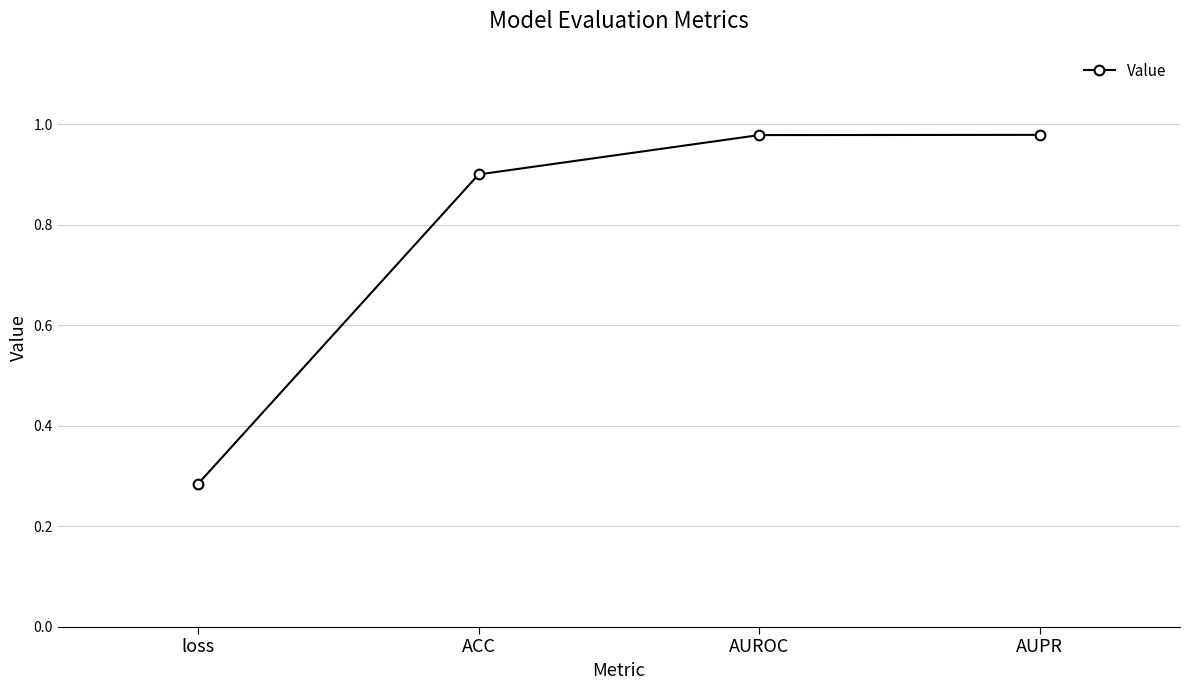

Which label corresponds to the smallest value in the chart?

loss